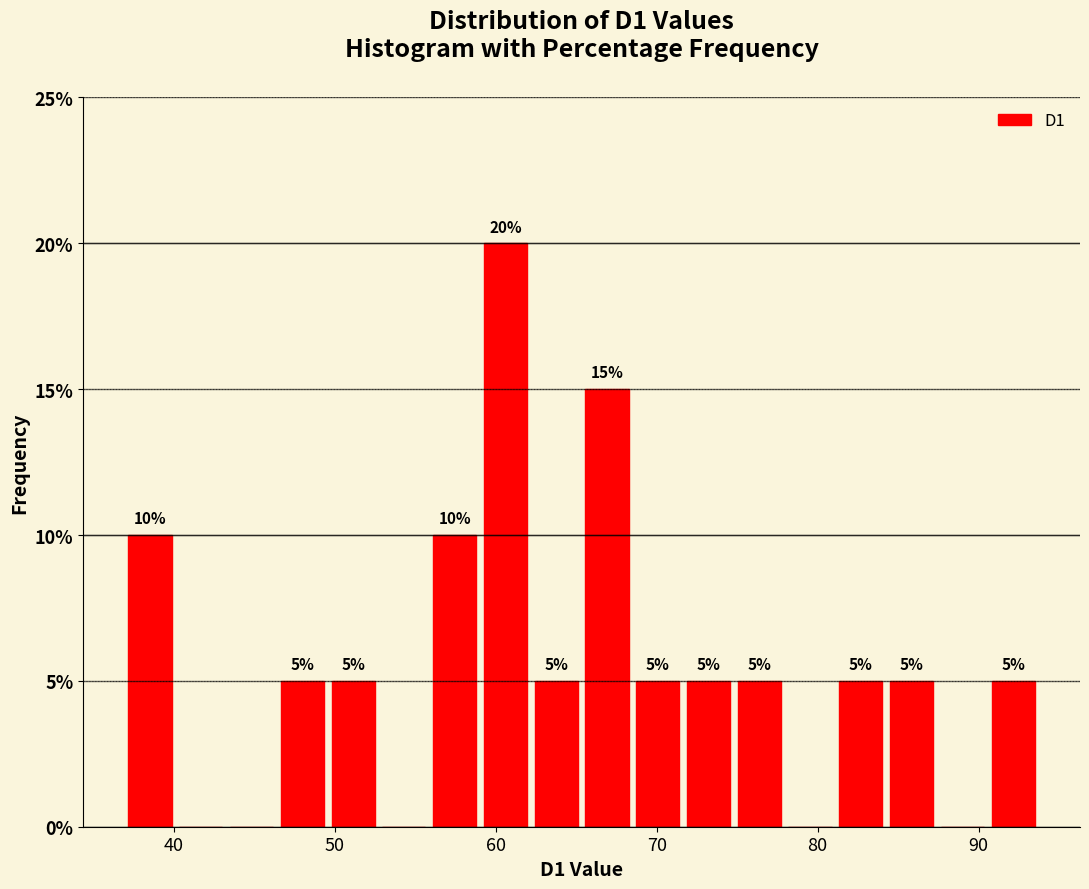

Around what value on the x-axis is the tallest bar? Give the approximate position of its centre, as read against the axis.

61